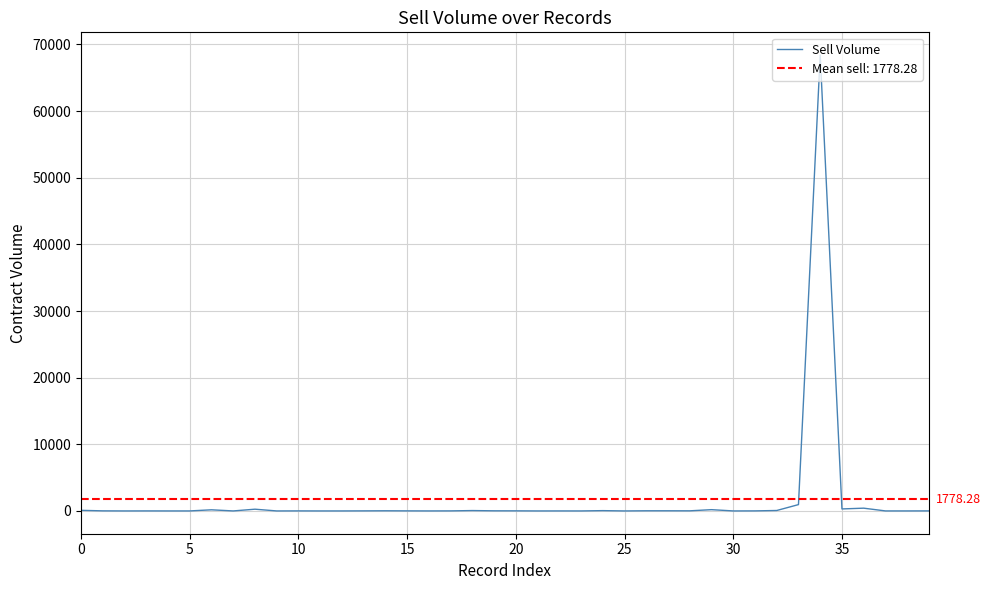

What is the change in value from 15 to 16?

-3